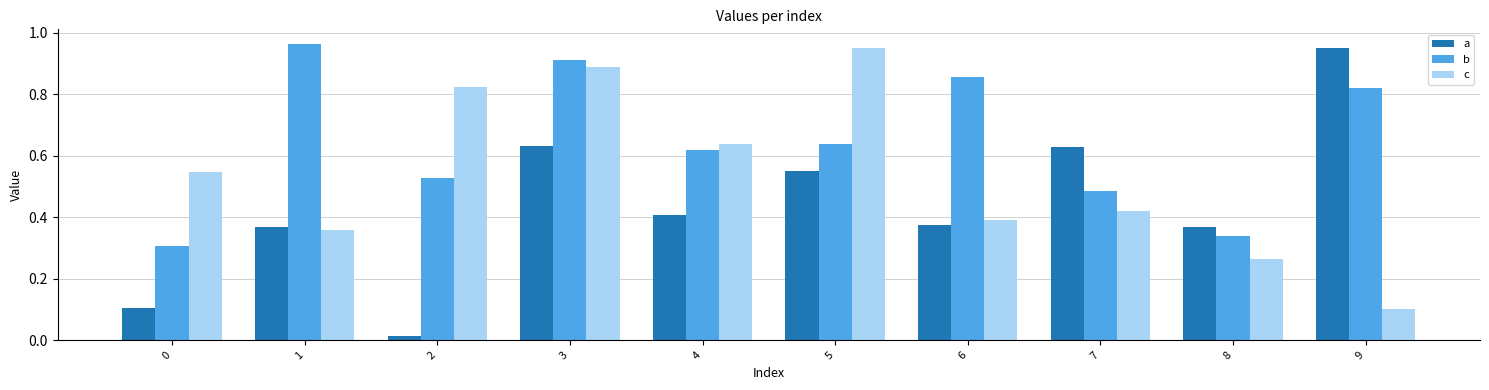

True or false: c has a value of 0.4 at 3.

False